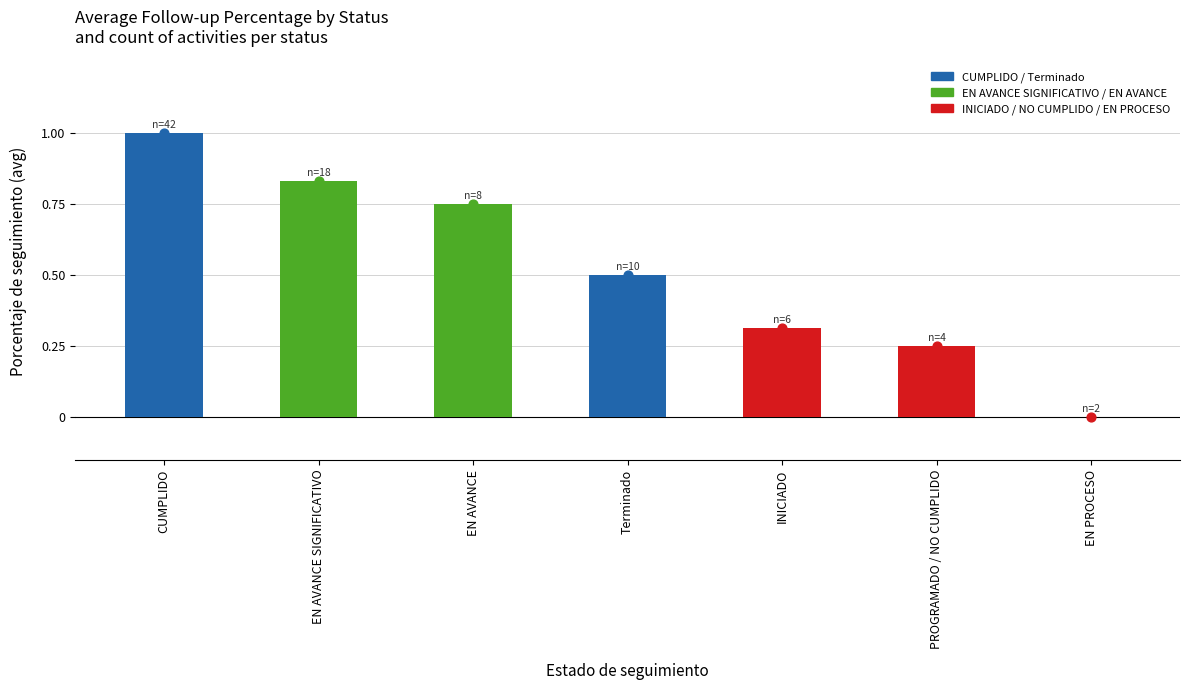

What is the change in value from CUMPLIDO to EN AVANCE?

-0.2